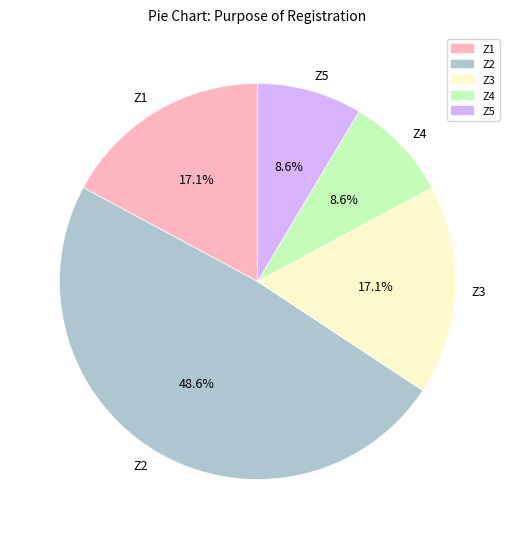

Does Z3 represent more than half of the total?

No